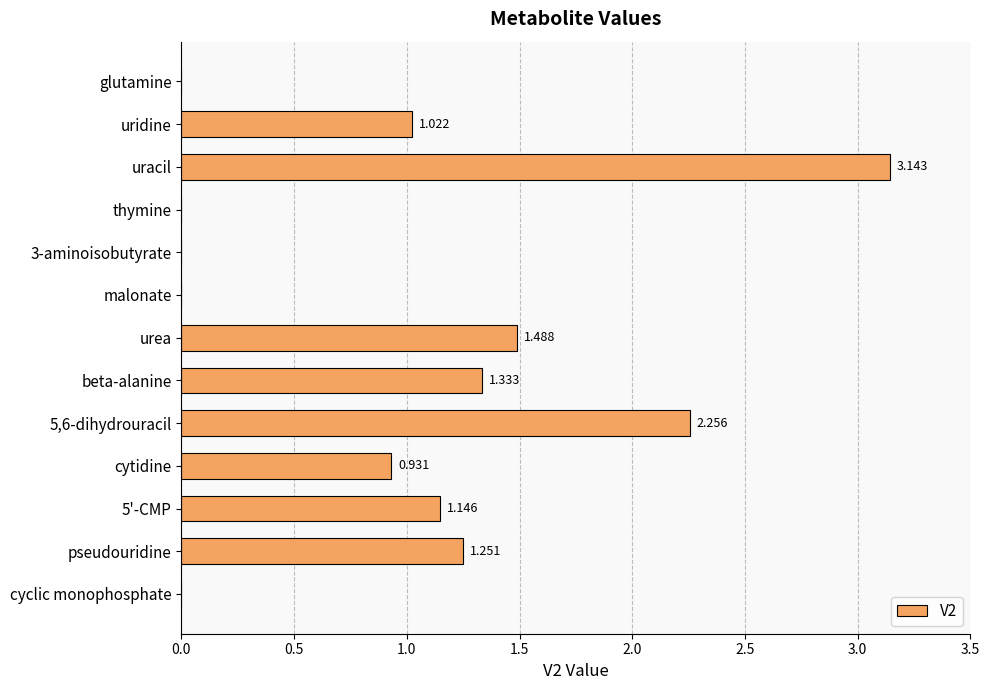

Between 5'-CMP and uracil, which is larger?

uracil